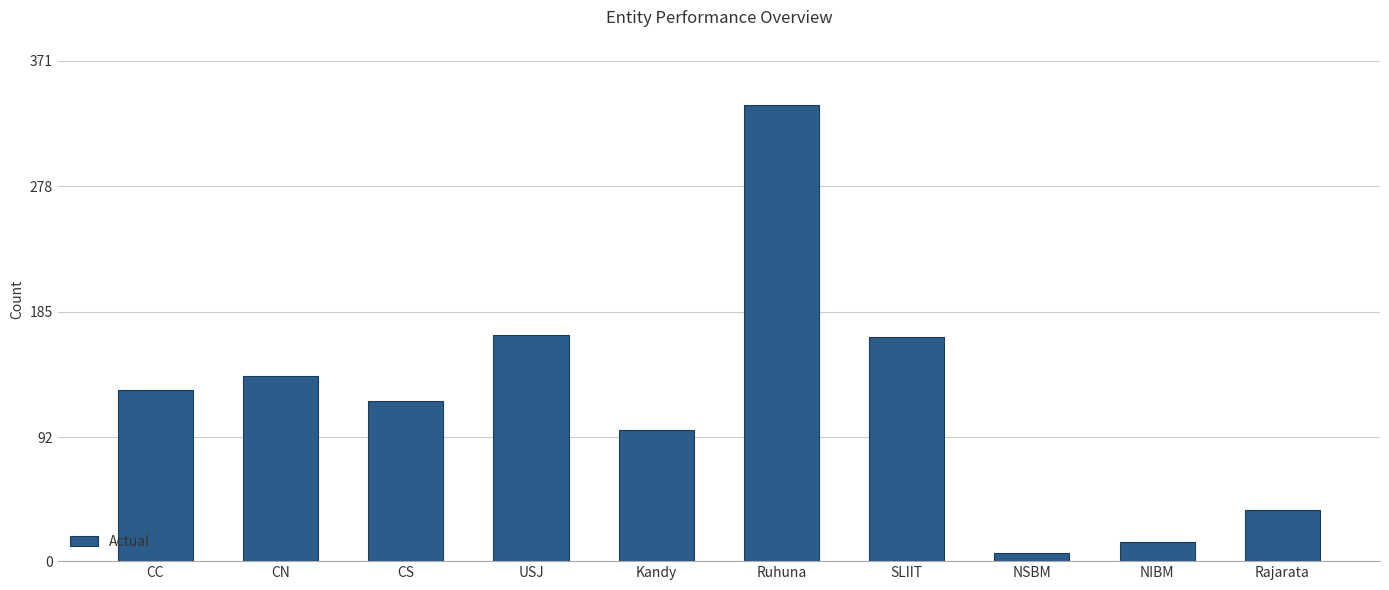

How many bars are there in total?

10